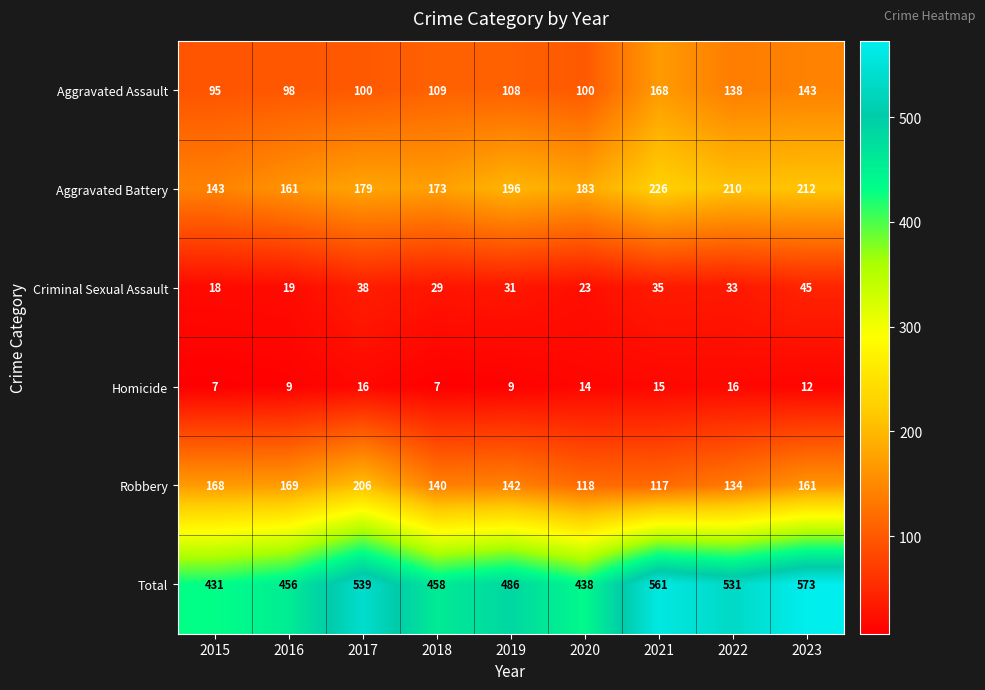

How many categories are shown in the chart?

9